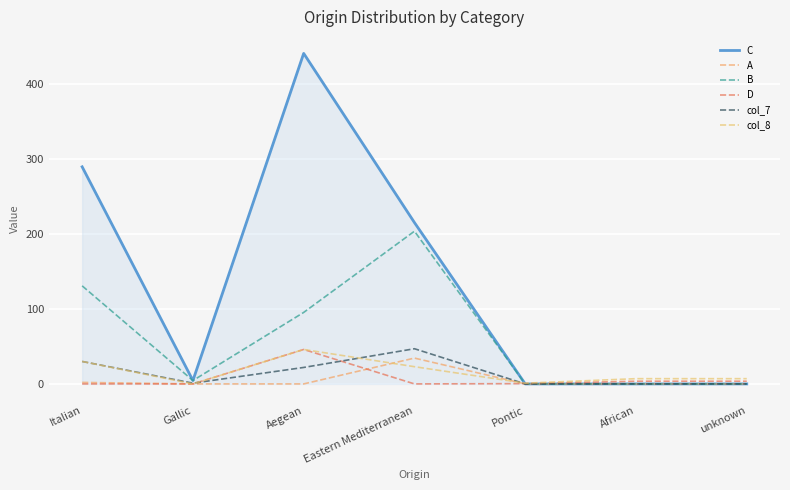

What is the sum of all C values?

951.5